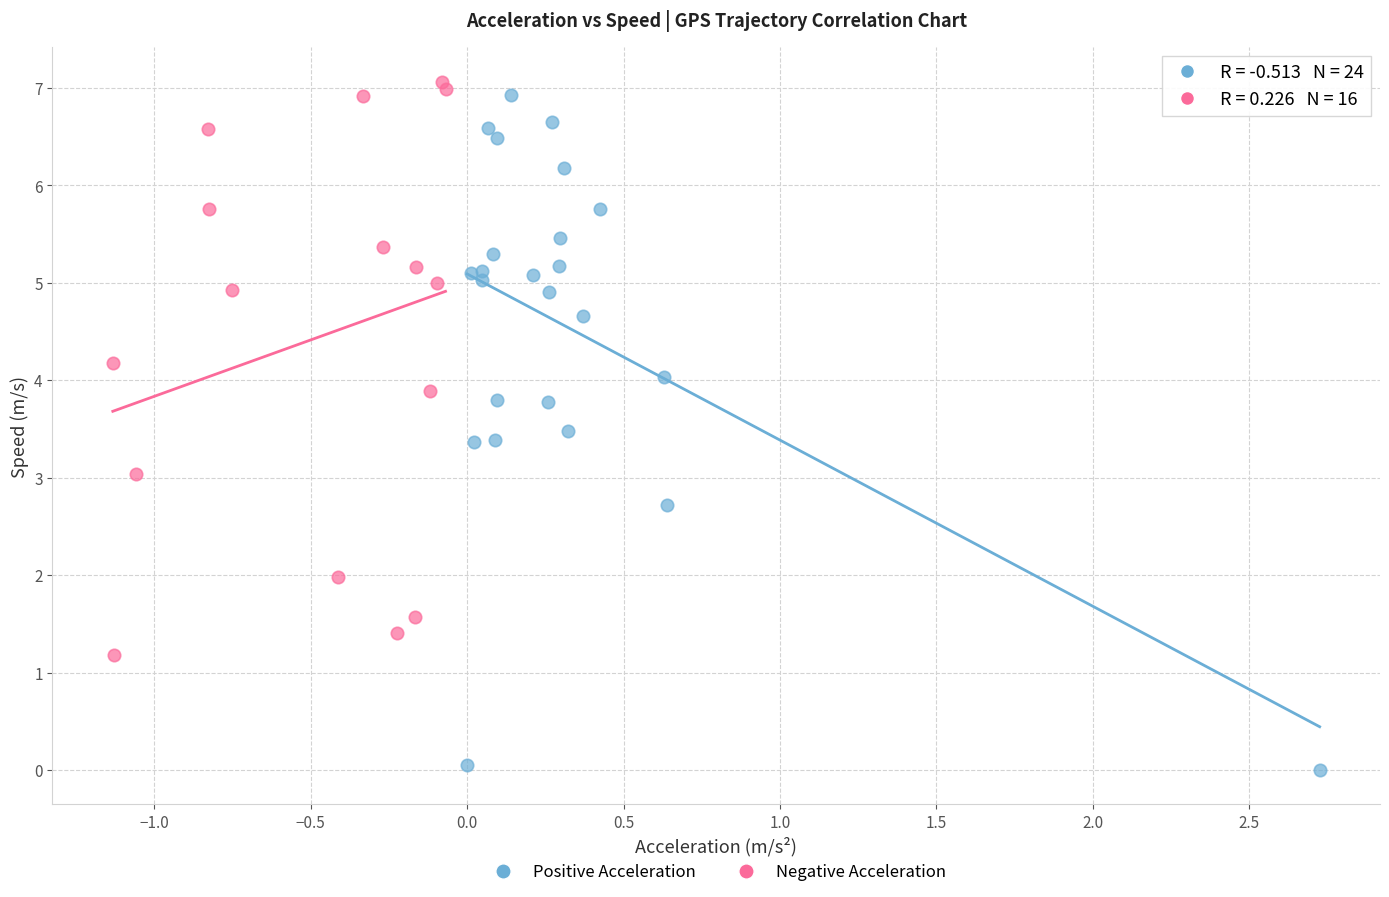

Which series has the widest spread of Y values?

Positive Acceleration